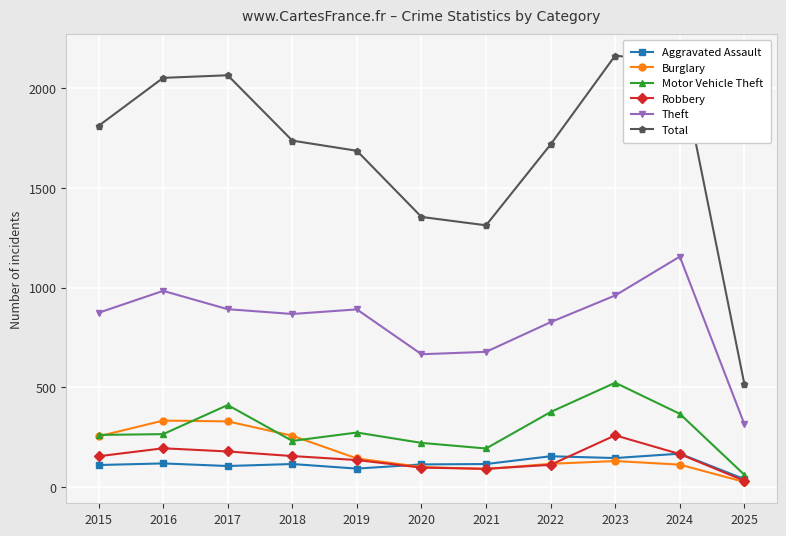

What is the greatest value displayed?

2165